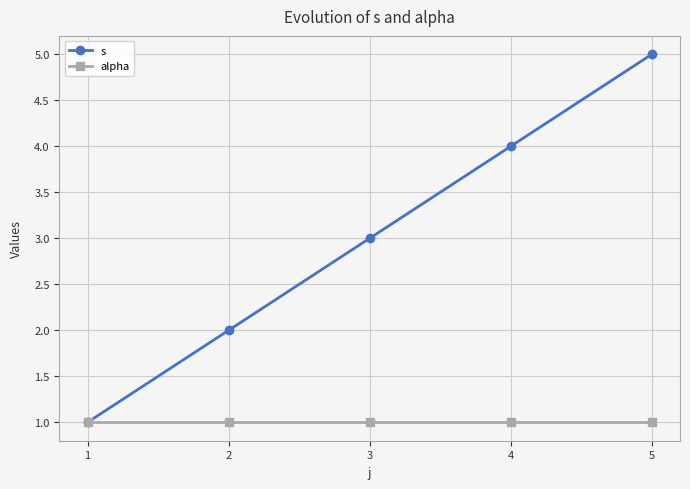

How many data points does each series have?

5